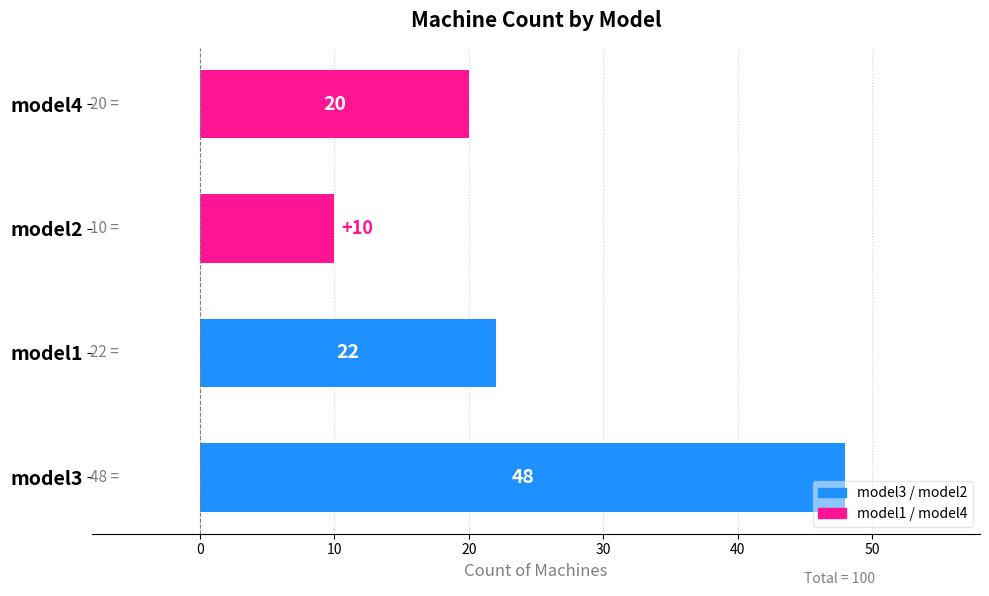

Count the number of categories in the chart.

4